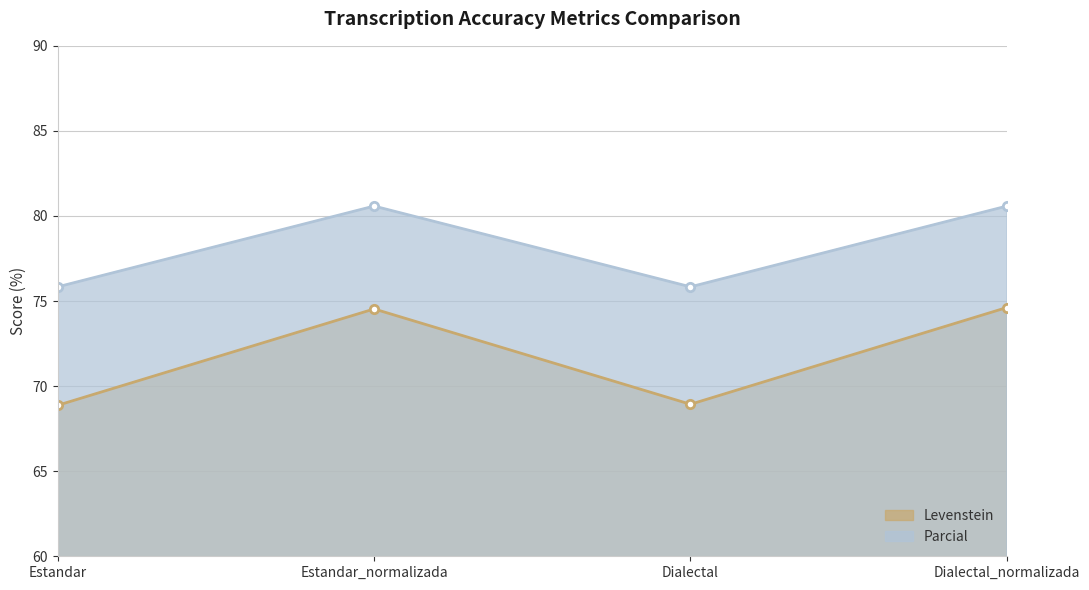

Rank the series by their average value, from highest to lowest.

Parcial, Levenstein